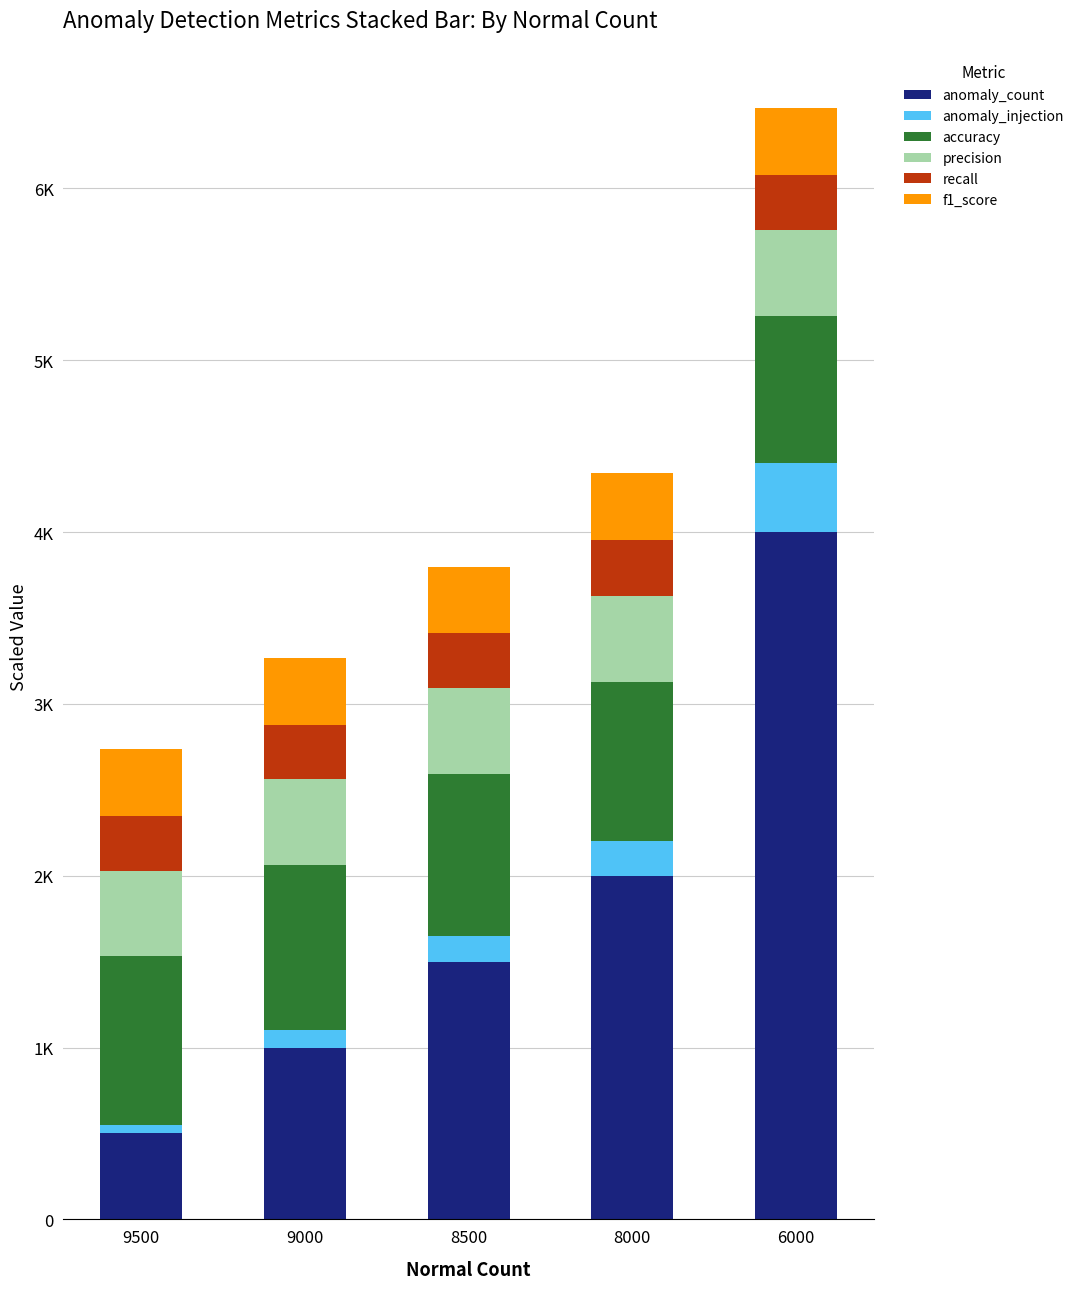

Does the chart contain stacked bars?

Yes